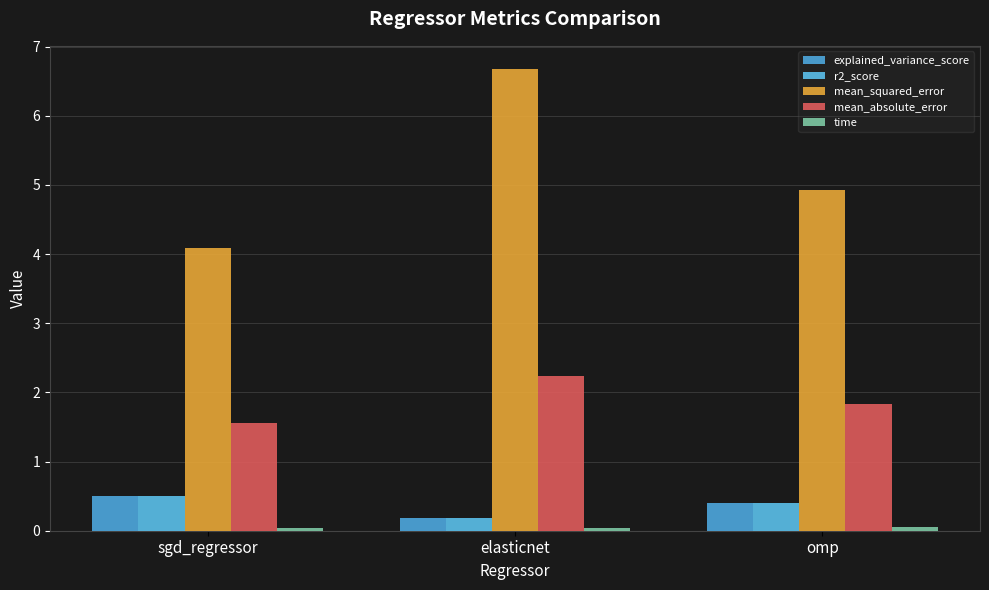

How many groups of bars are there?

3